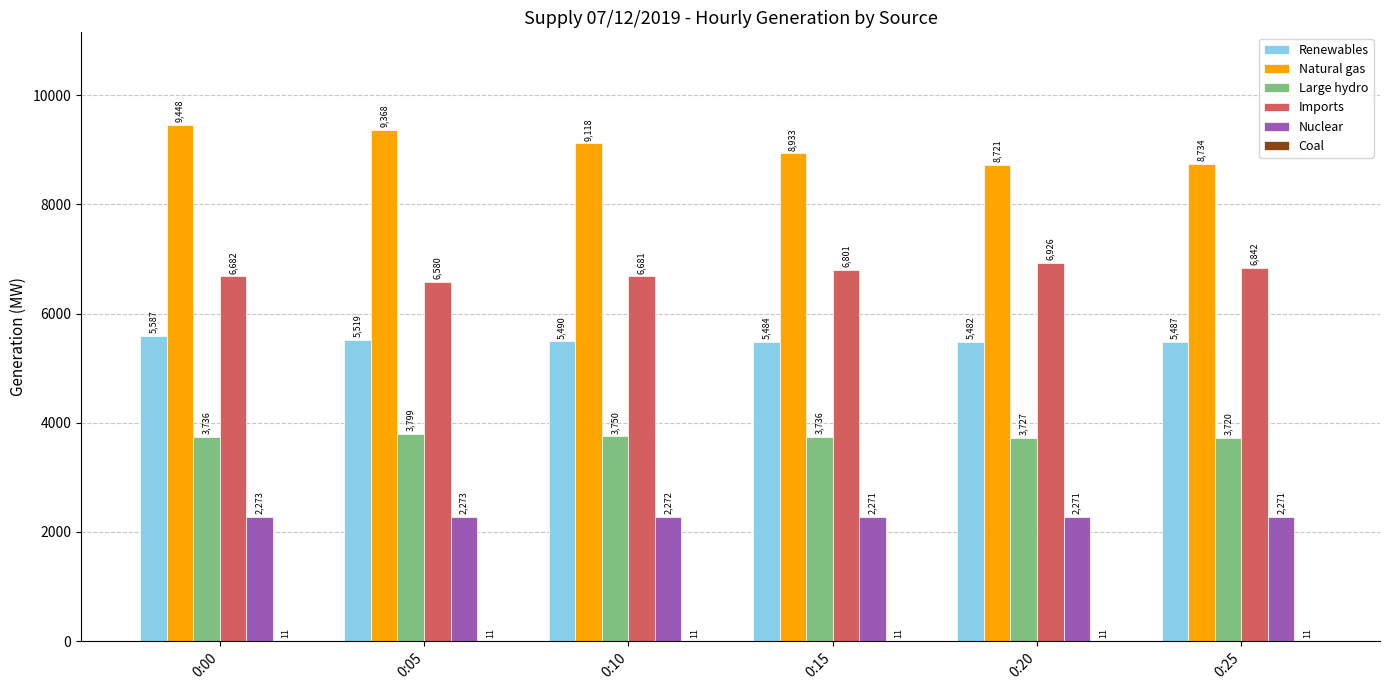

True or false: Large hydro has a value of 5290 at 0:25.

False